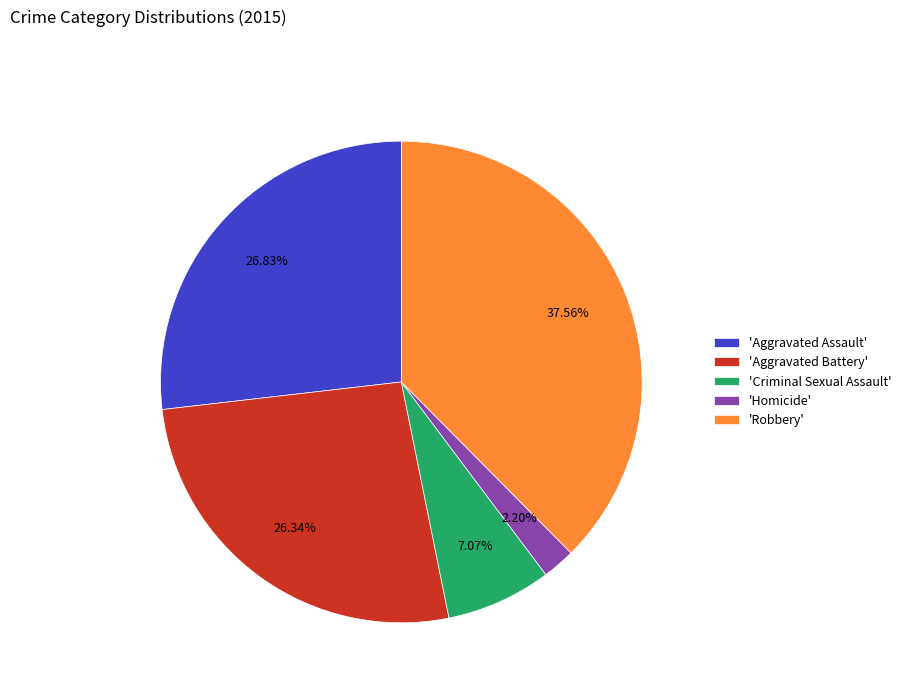

Which slice is the largest?

'Robbery'